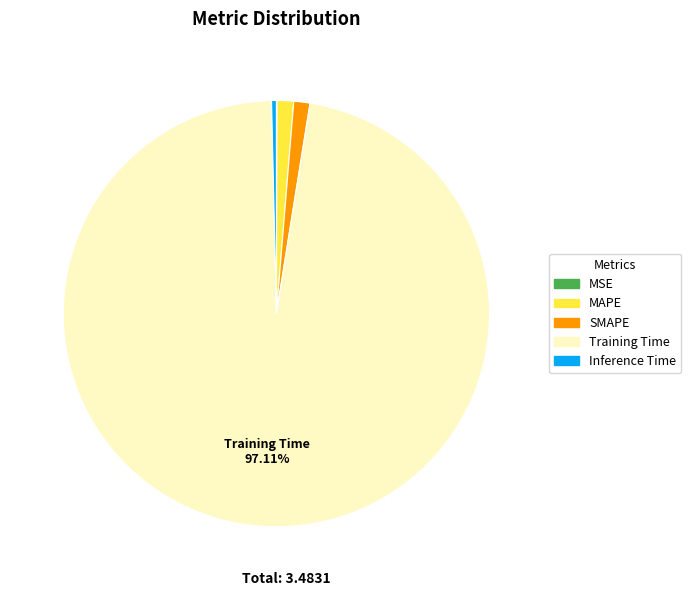

What is the largest slice in the pie chart?

Training Time